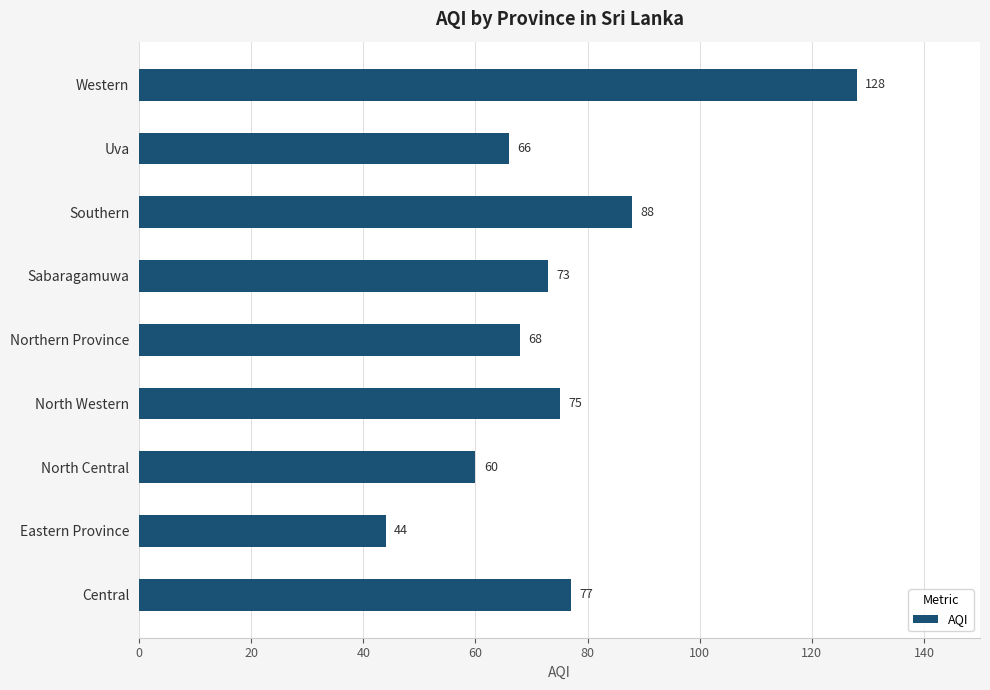

Approximately how many times larger is the value at Southern compared to North Central?

1.5